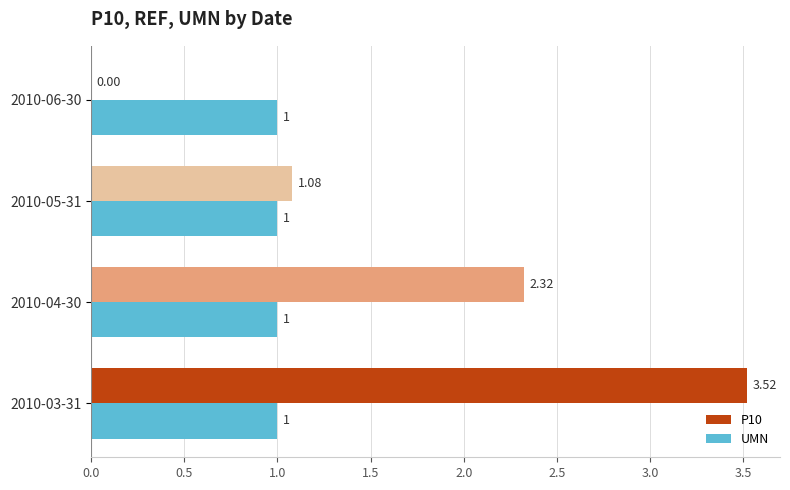

Which series has the largest total across all categories?

P10